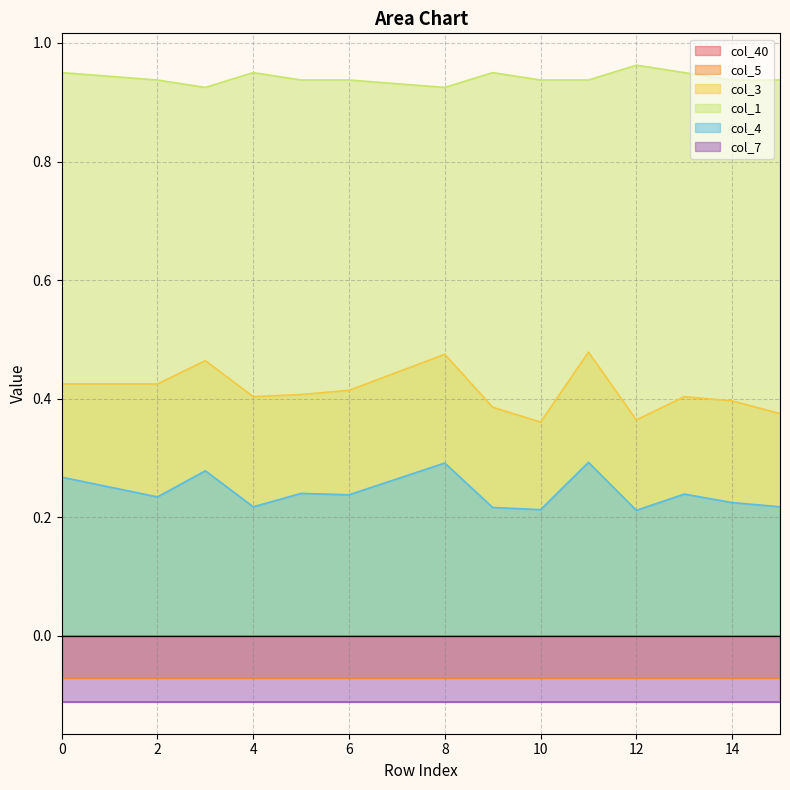

At which category is the sum across all series the highest?

11